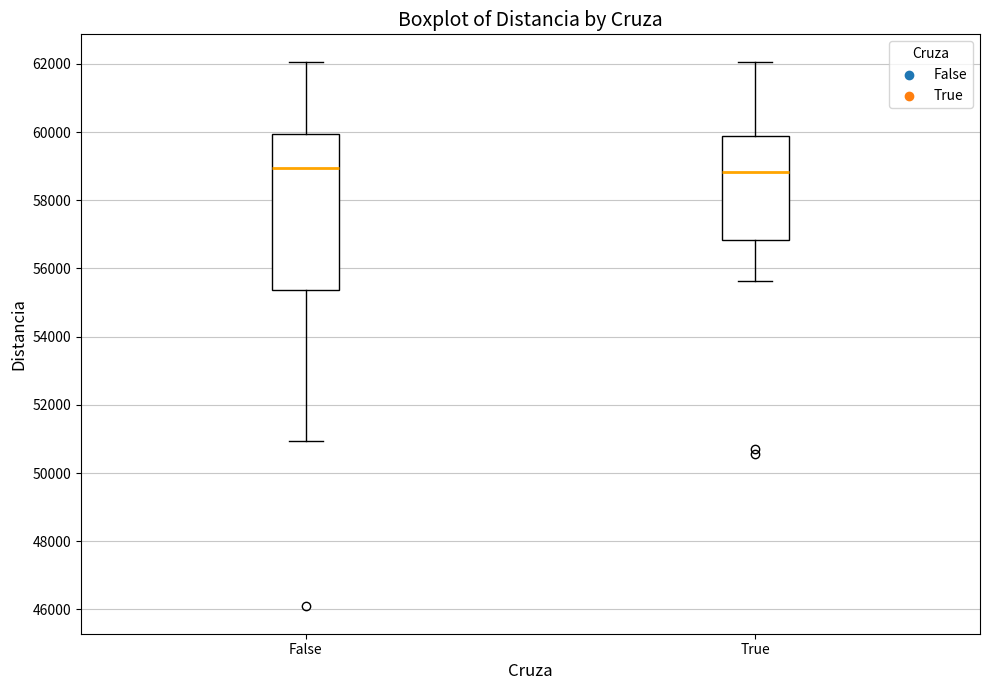

Comparing the boxes themselves (not the whiskers), which one is the tallest?

False